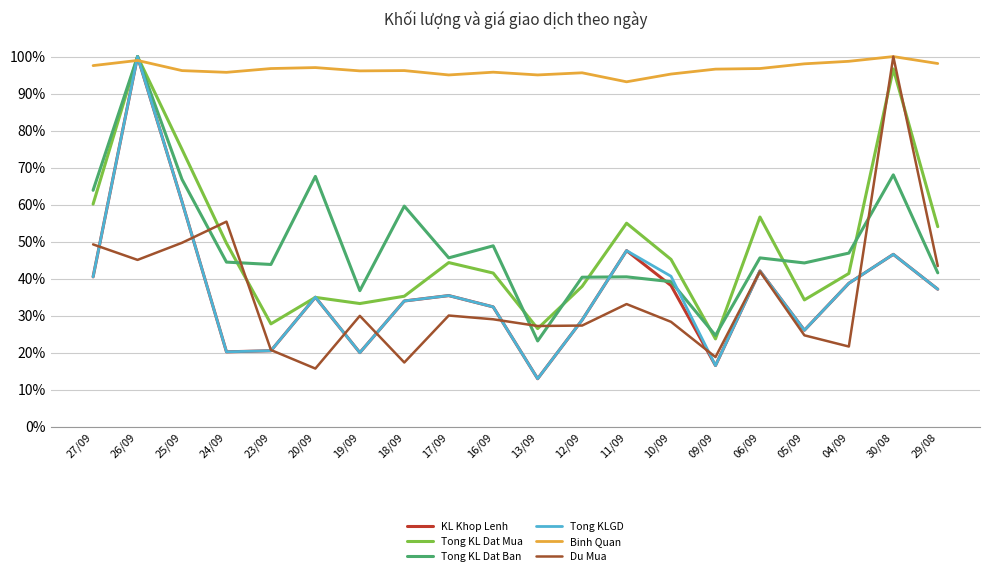

What is the spread (max minus min) of values at 18/09?

78.9